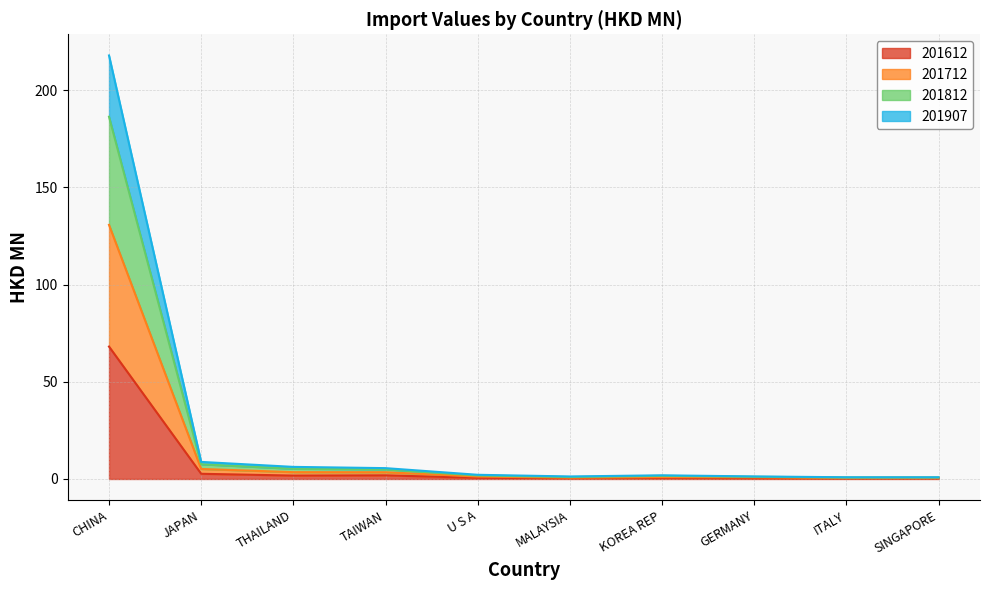

At which label does 201612 reach its peak?

CHINA